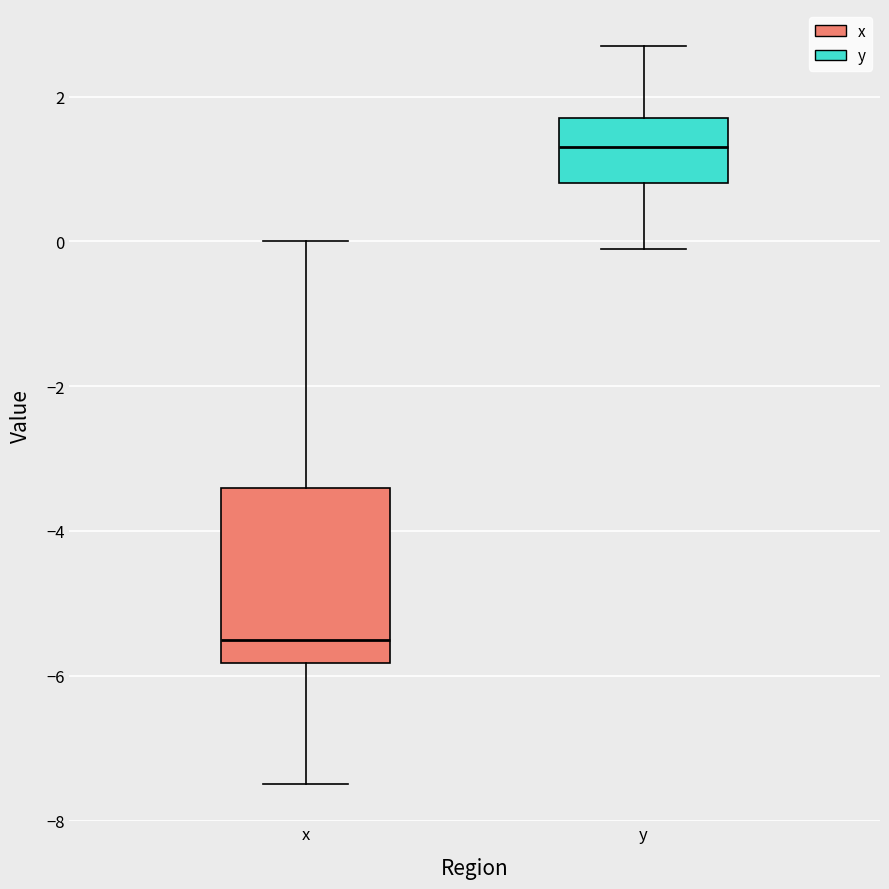

Reading left to right, read every box against the y-axis: the position of its median line, the range the box covers, and the ends of its whiskers. The values are not printed on the chart, so give them approximately, as read against the axis.

x: median -5.4, box -5.8 to -3.4, whiskers -7.4 to 0.0
y: median 1.4, box 0.8 to 1.8, whiskers 0.0 to 2.8